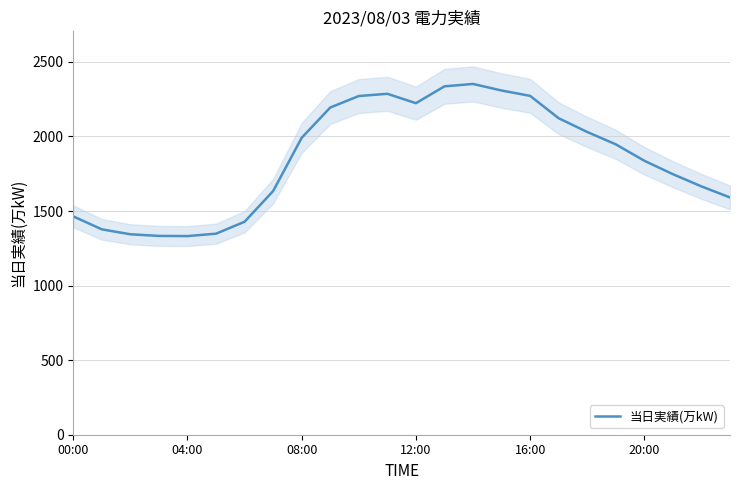

What is the maximum value for 当日実績(万kW)?

2352